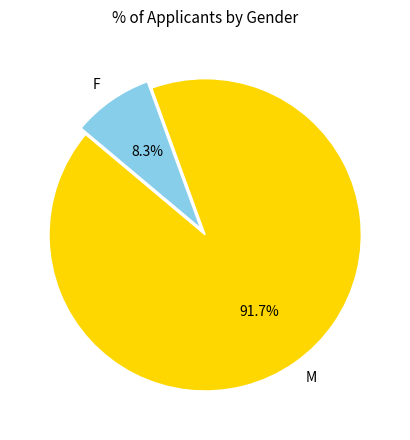

Count the number of slices in the pie.

2